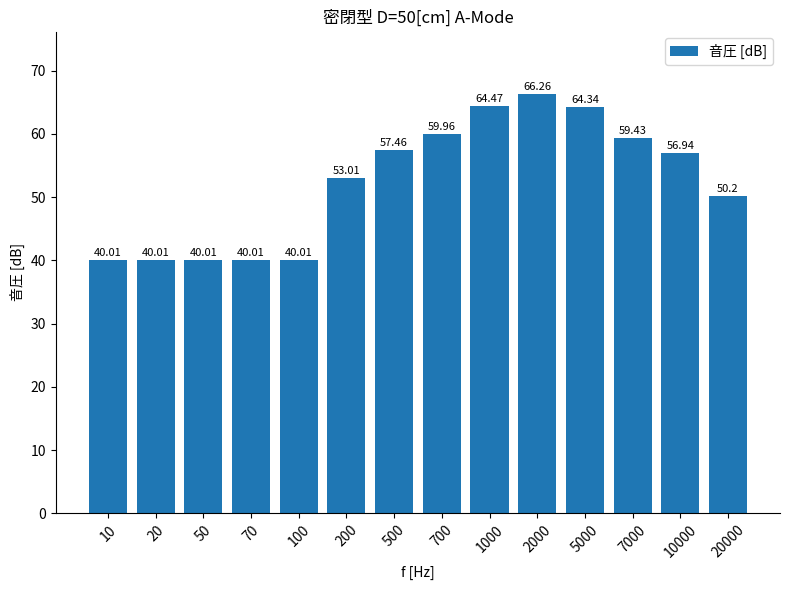

Which category has the highest value across all series?

2000